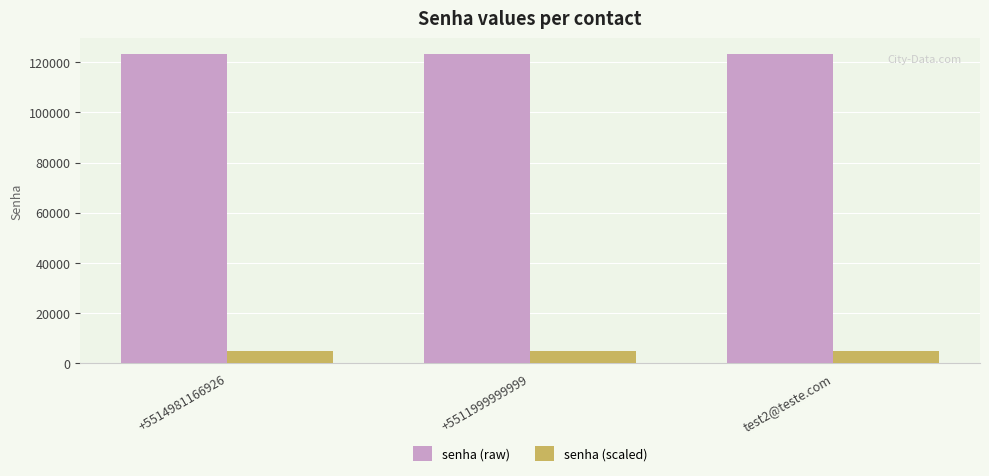

How many series are shown in this chart?

2